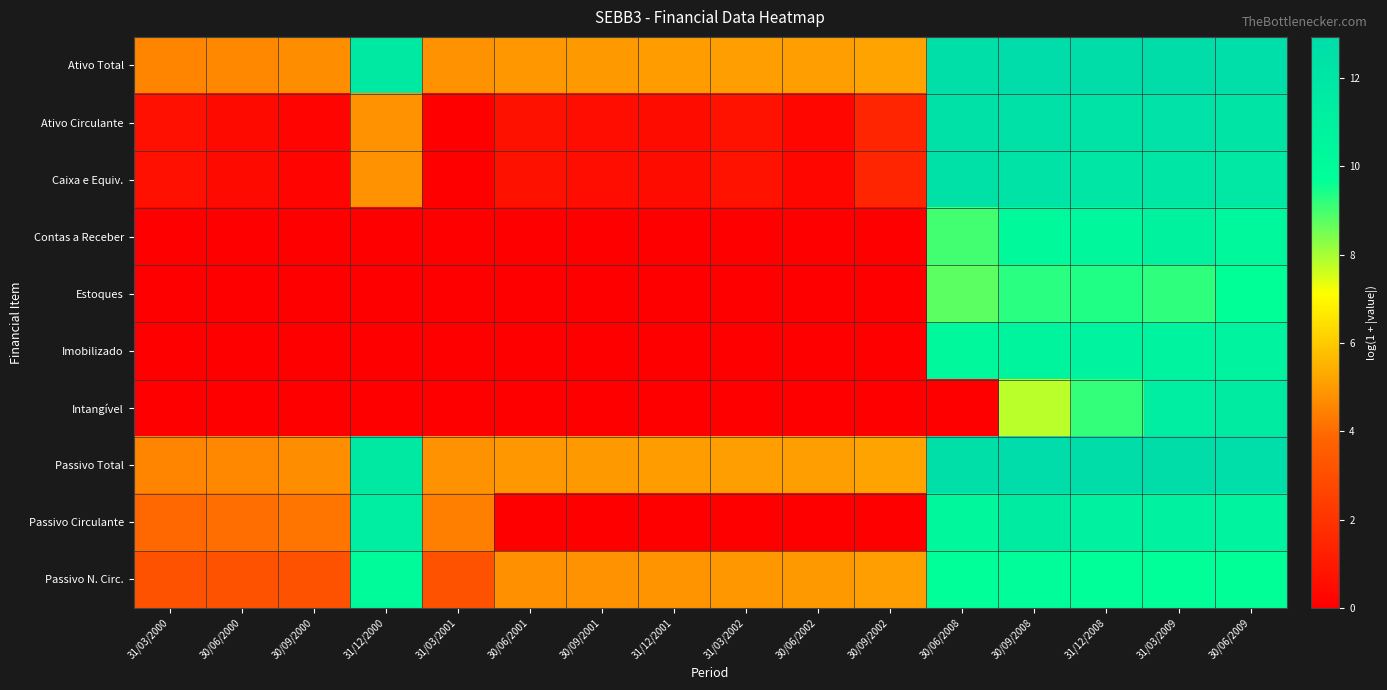

At 30/09/2002, list the series in order from smallest to largest.

Contas a Receber, Estoques, Imobilizado, Intangível, Passivo Circulante, Ativo Circulante, Caixa e Equiv., Passivo N. Circ., Ativo Total, Passivo Total